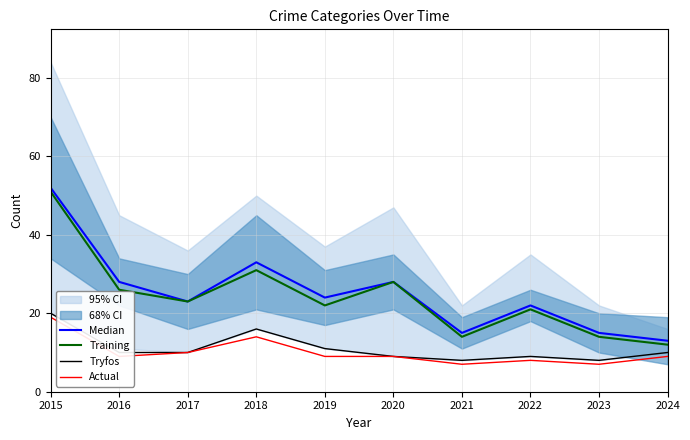

Which series changed the most between 2017 and 2020?

Median